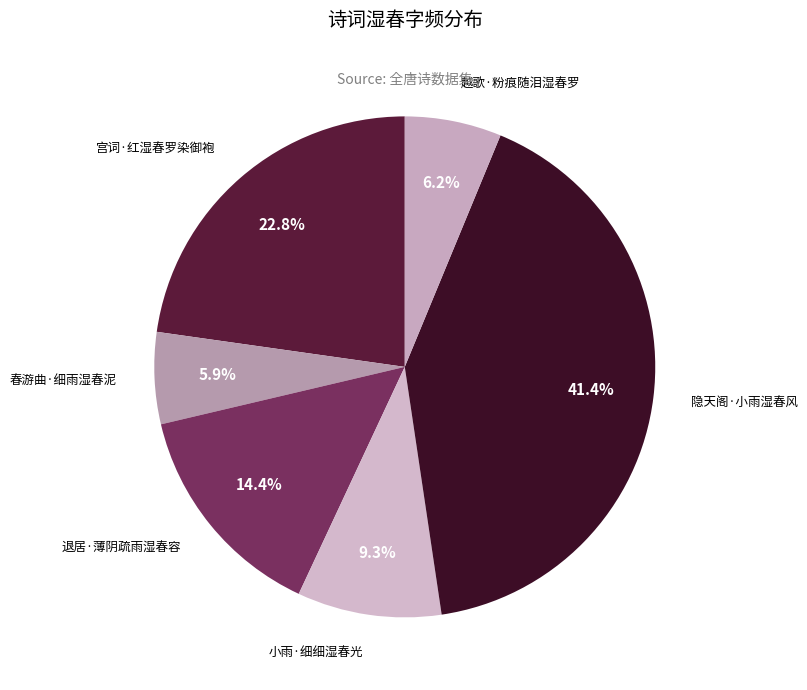

Which category has the biggest portion of the pie?

隐天阁·小雨湿春风